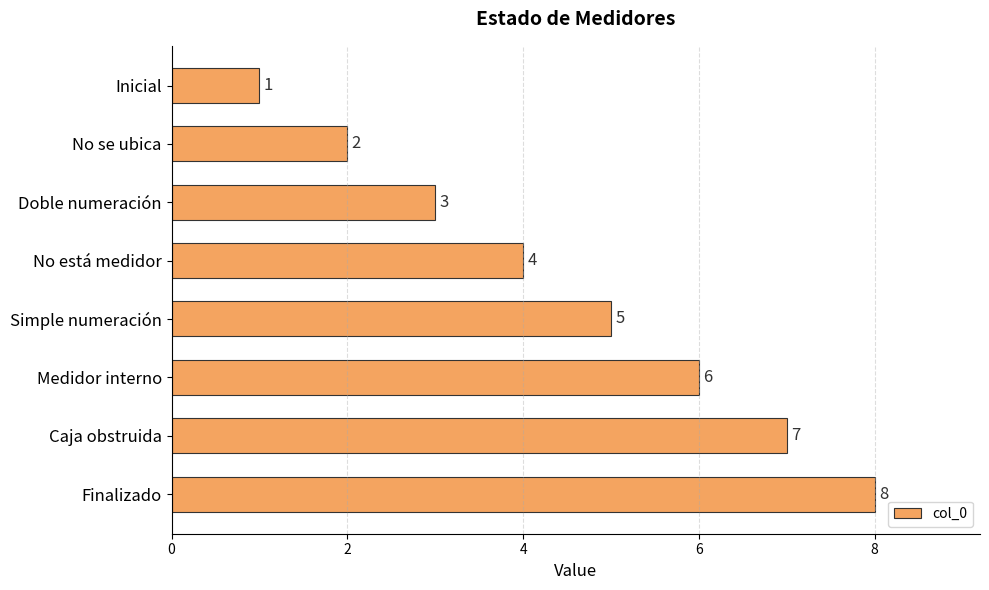

List the labels in order of value, smallest first.

Inicial, No se ubica, Doble numeración, No está medidor, Simple numeración, Medidor interno, Caja obstruida, Finalizado